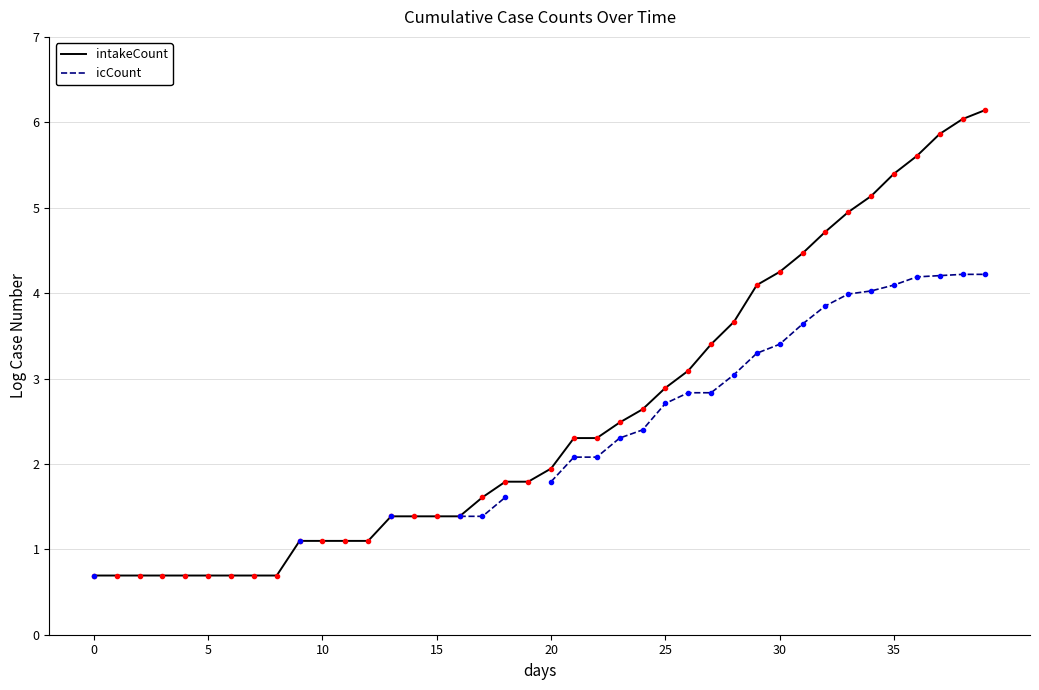

How many data points in intakeCount are less than 1?

9